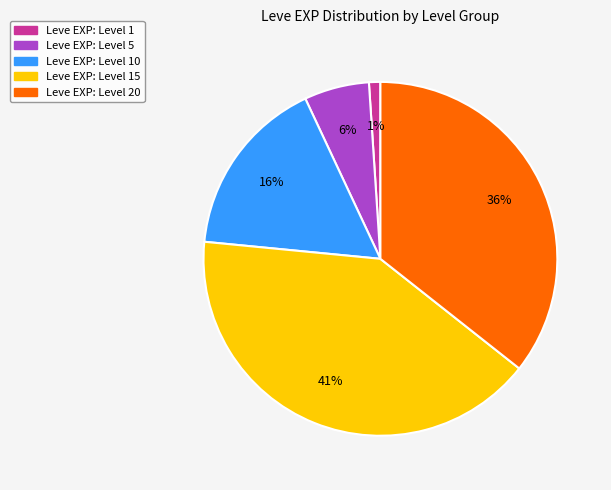

Does any single category account for the majority?

No